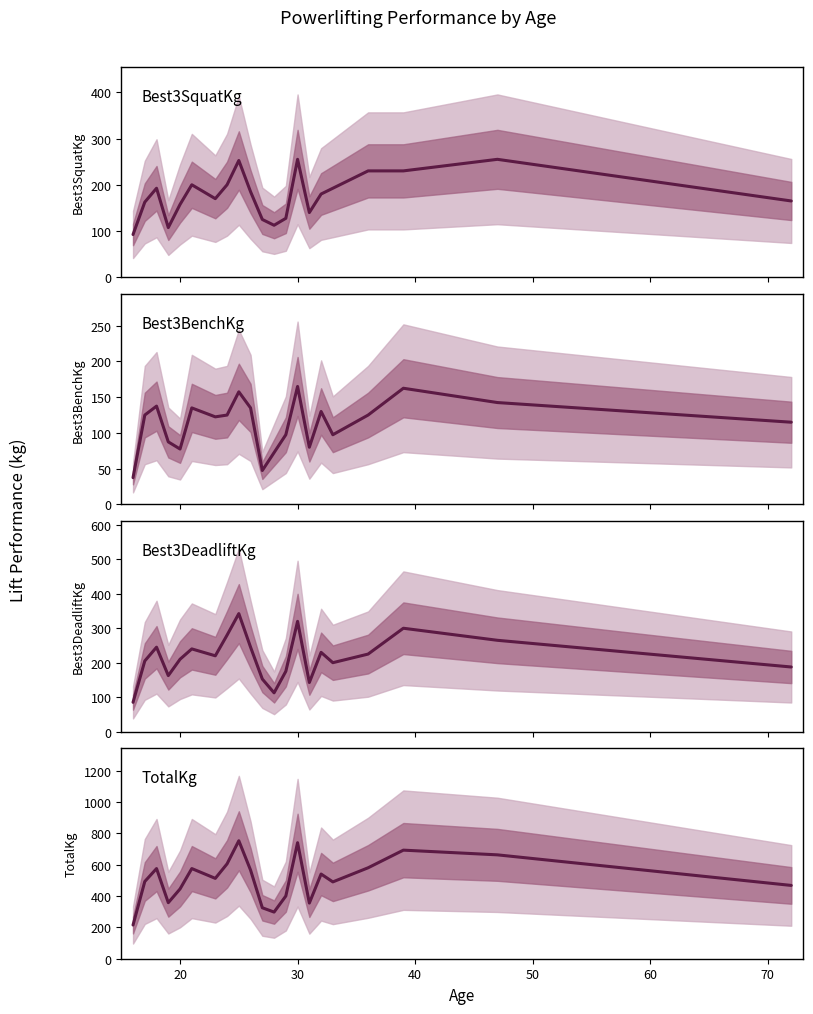

What is the sum of all Best3DeadliftKg values?

4545.0